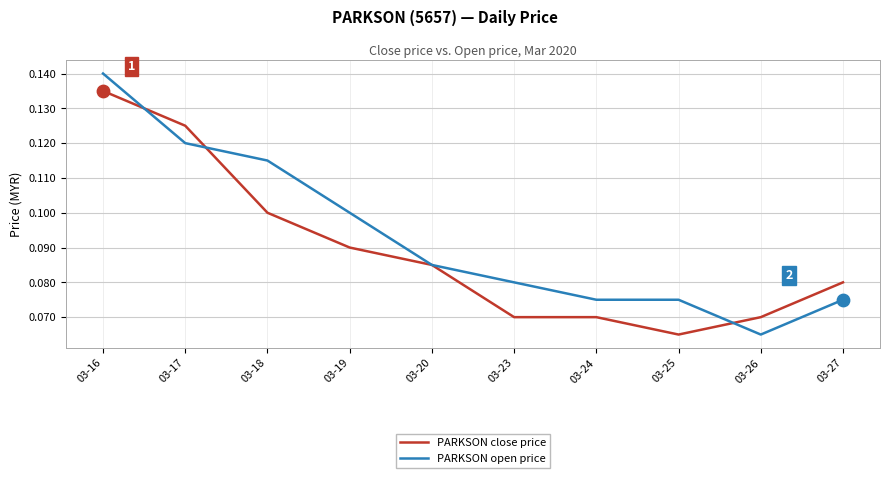

What is the total value across all series at 03-17?

0.2